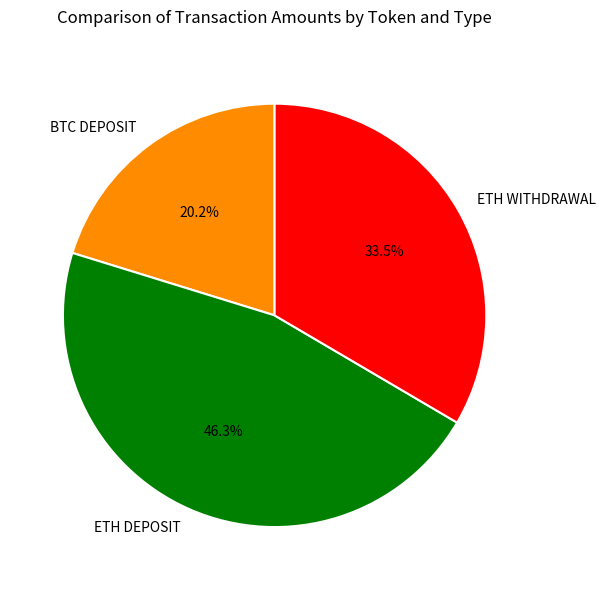

How many slices are in this pie chart?

3